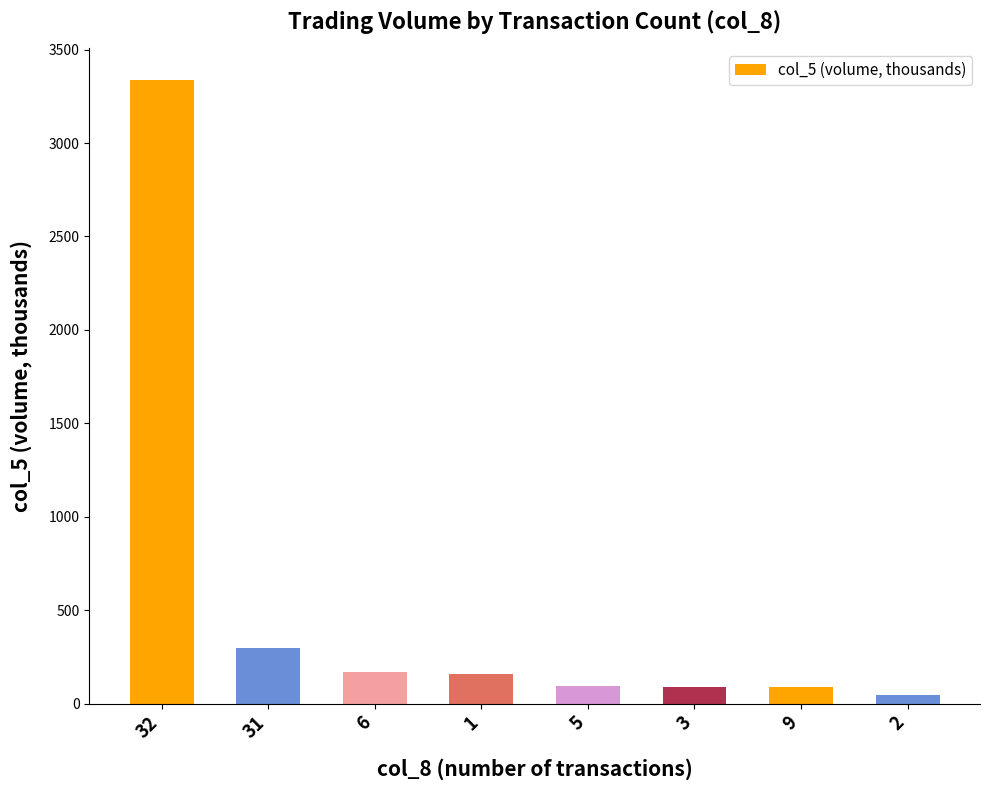

How many series are shown in this chart?

1